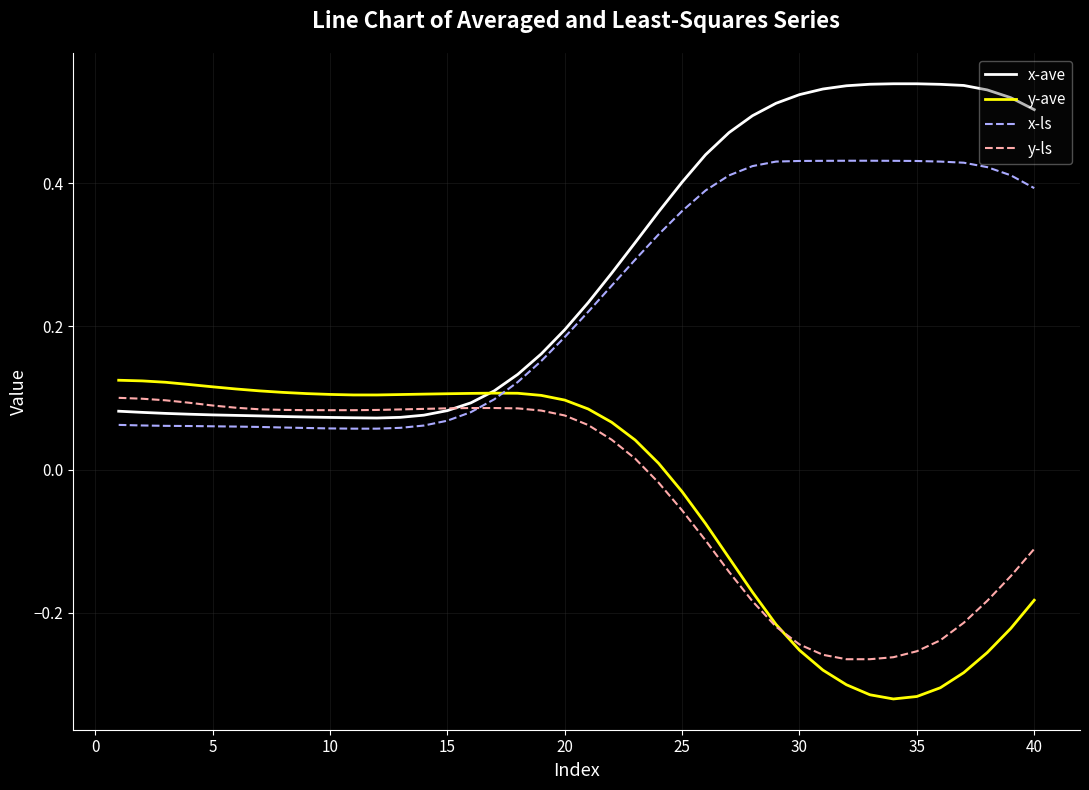

Is this an area chart (filled region under the line)?

No